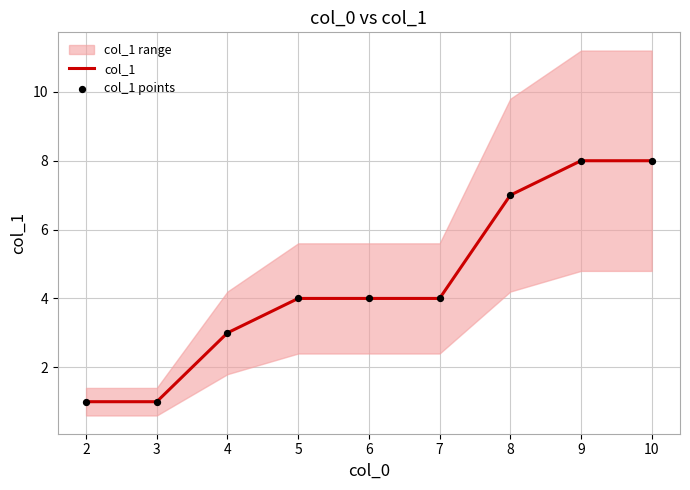

The col_1 series shows 7 at 8. True or false?

True